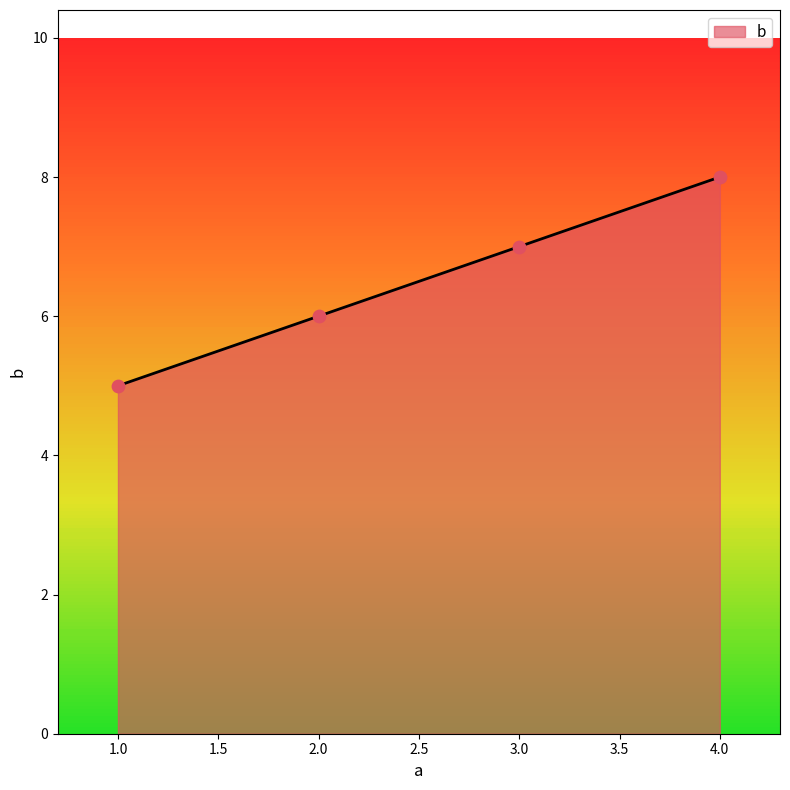

What is the change in value from 1.0 to 2.0?

+1